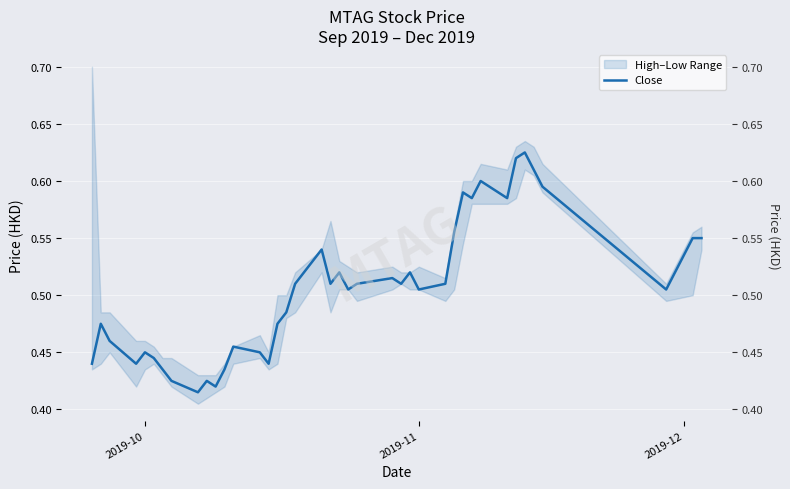

How many lines are shown in the chart?

1